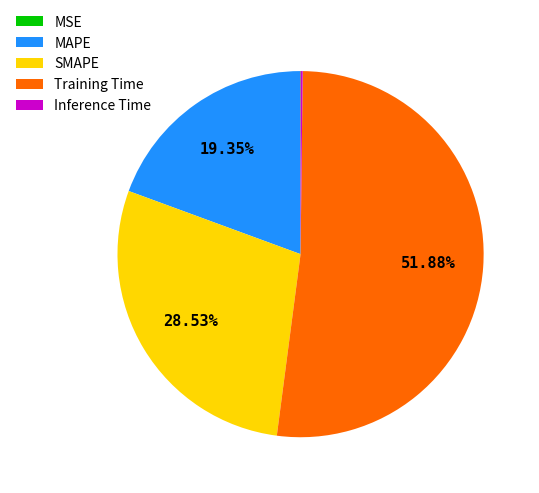

Which slice represents more than half of the pie?

Training Time